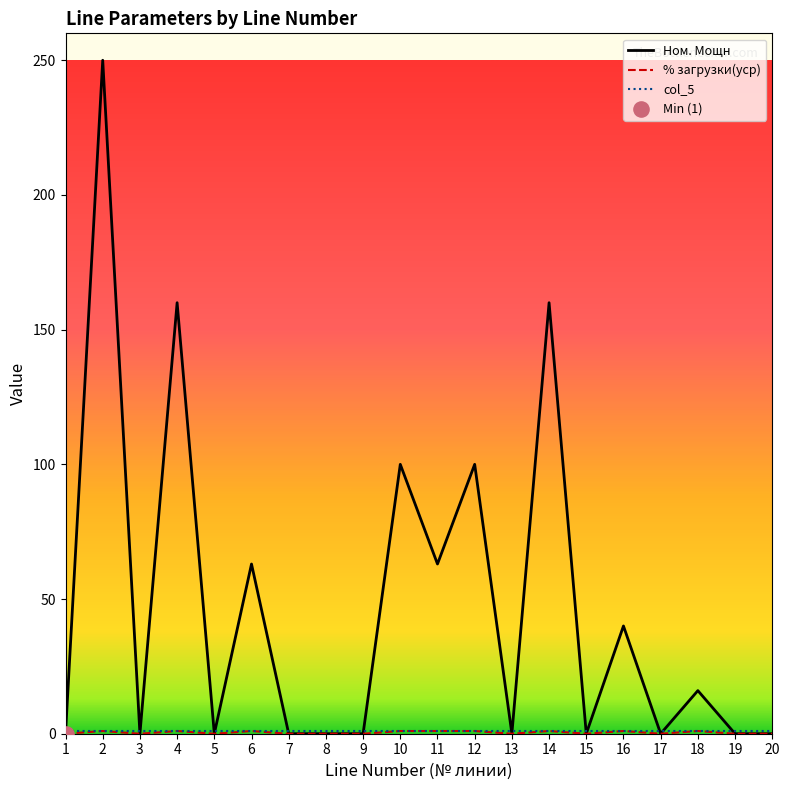

Which series has the largest total across all categories?

Ном. Мощн